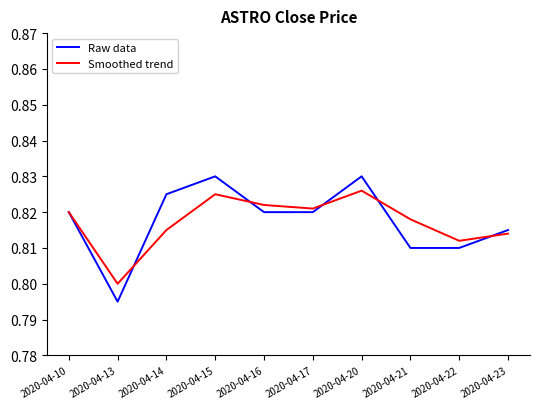

Is the value of Smoothed trend at 2020-04-16 greater than the value of Raw data at 2020-04-10?

Yes